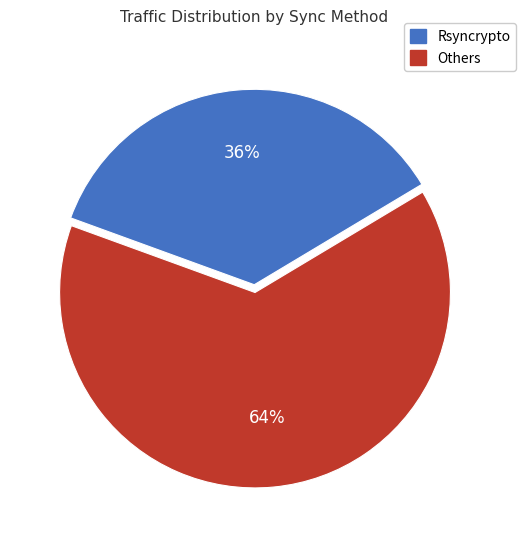

To the nearest percent, what is the average slice percentage?

50%